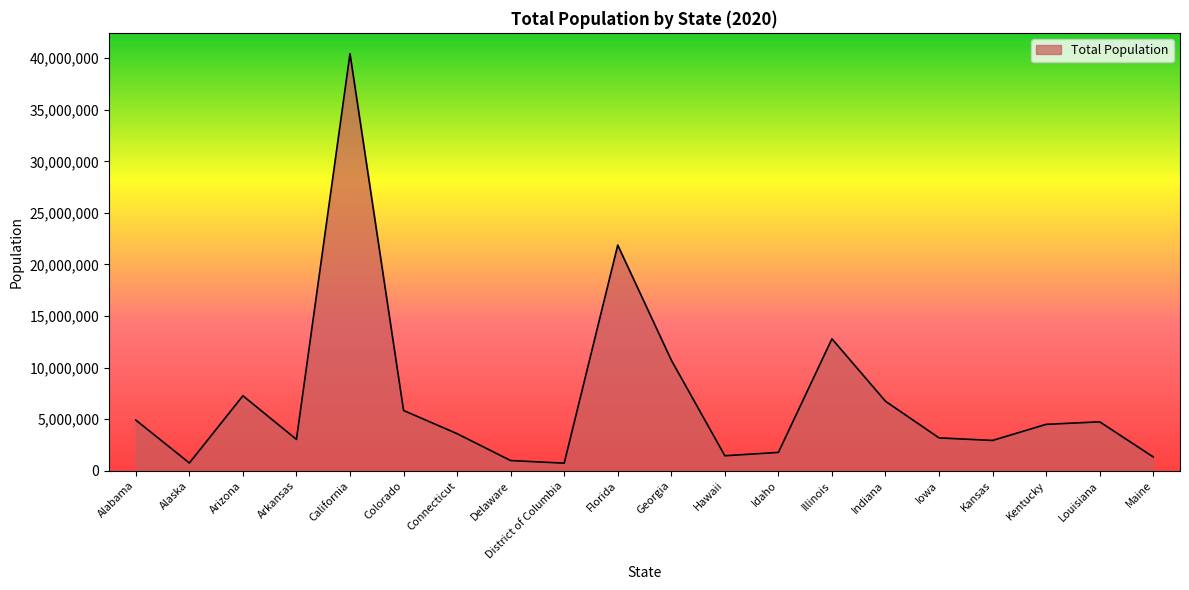

True or false: the data shows 14854512 at Florida.

False